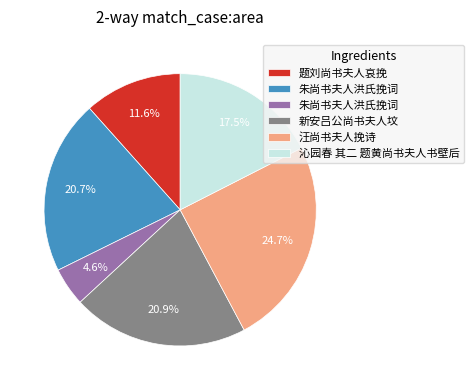

Is there any slice that represents more than half of the pie?

No